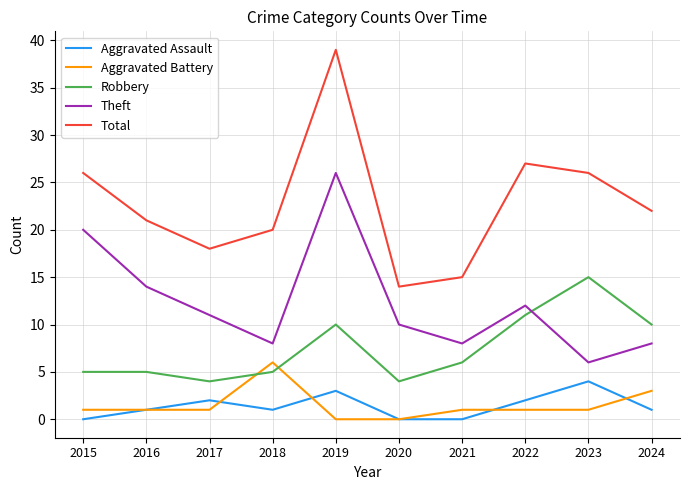

Does the chart display data point markers on the line(s)?

No